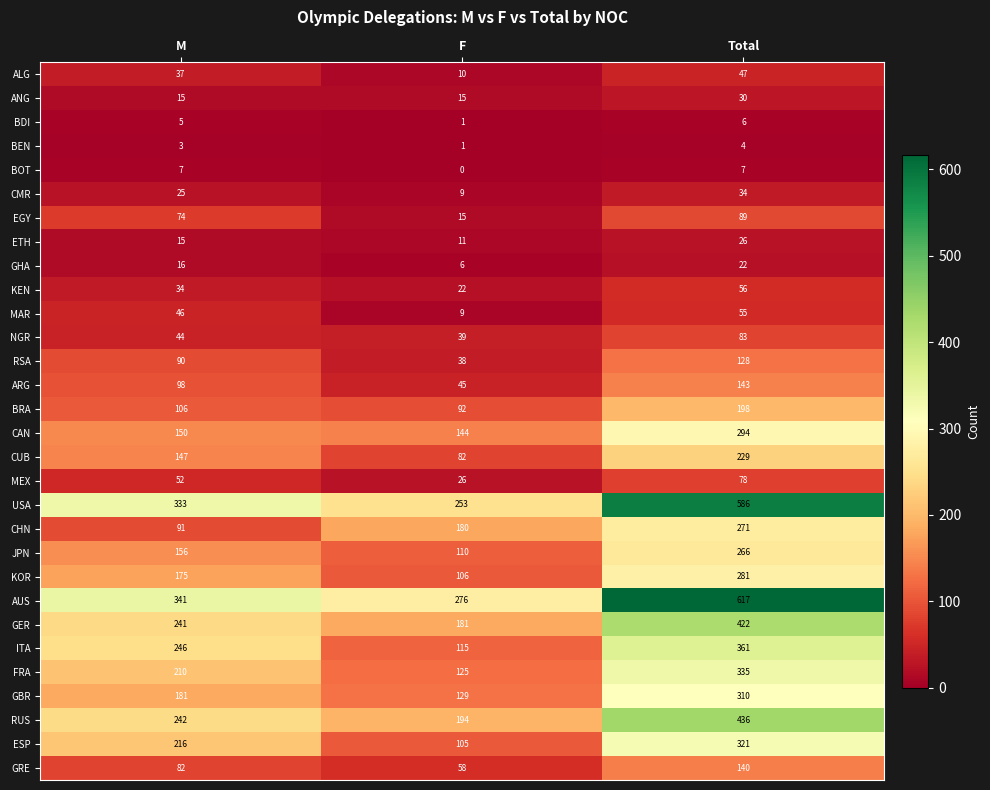

What is the difference between the maximum and minimum values in the KEN series?

34